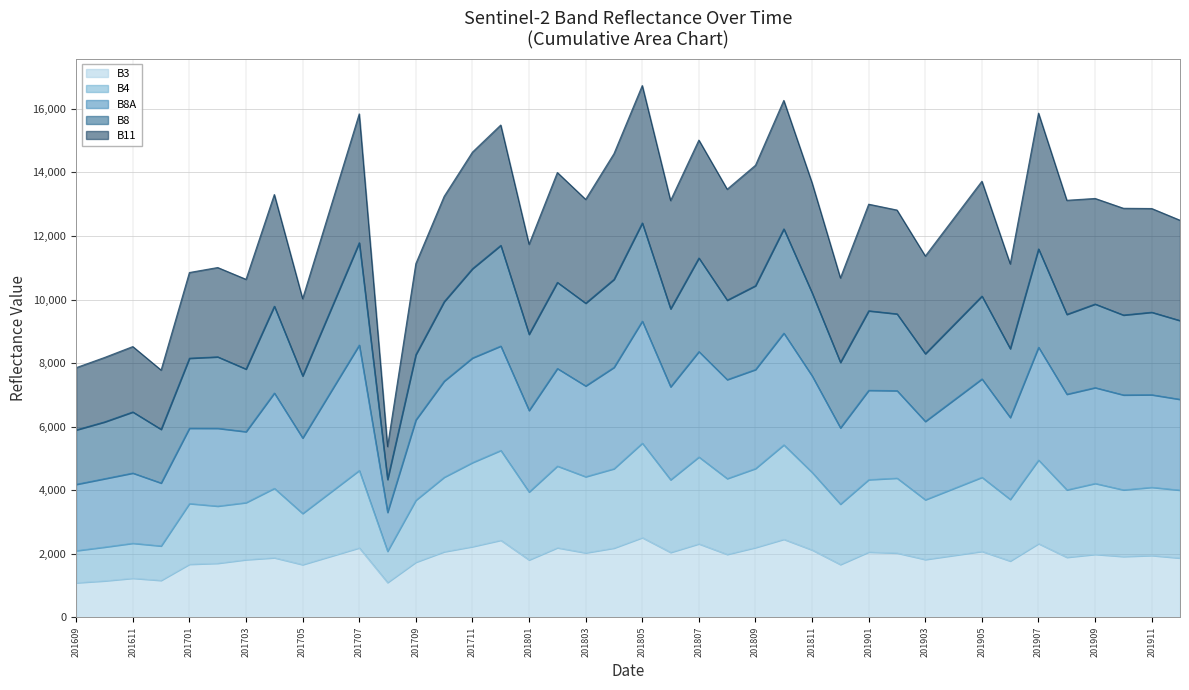

Which series has the widest spread of values?

B11